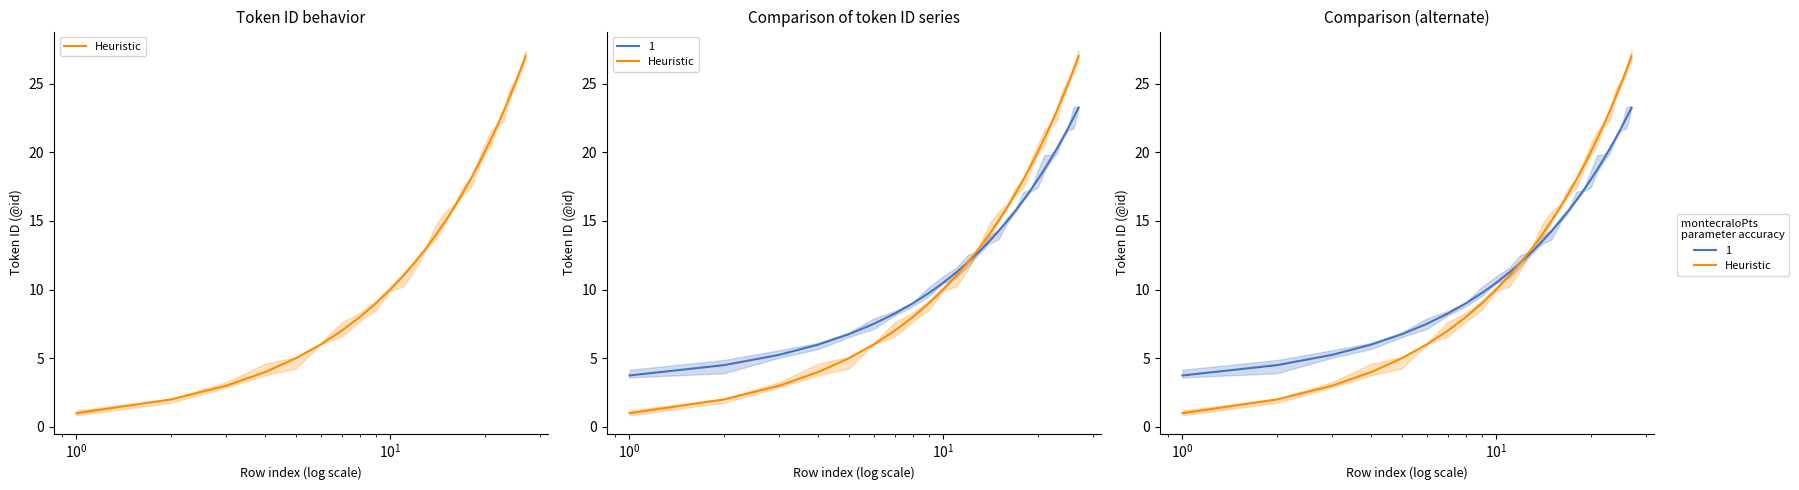

What is the difference between the maximum and second lowest values?

25